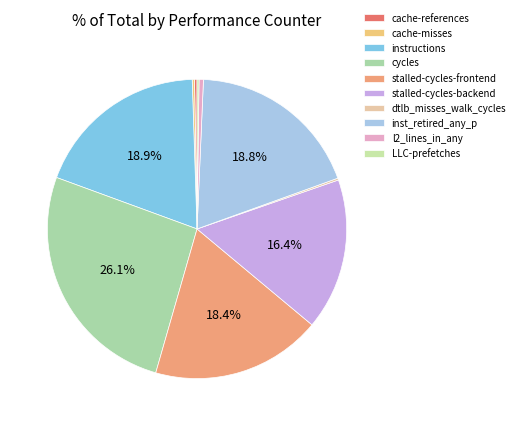

Which slice is the largest?

cycles